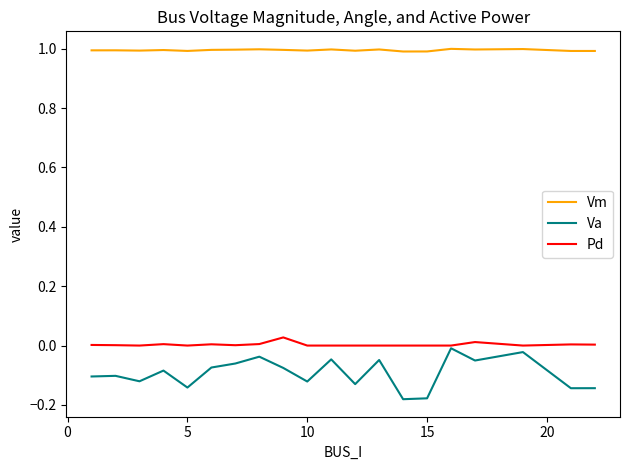

Which series has the largest range (max minus min)?

Va